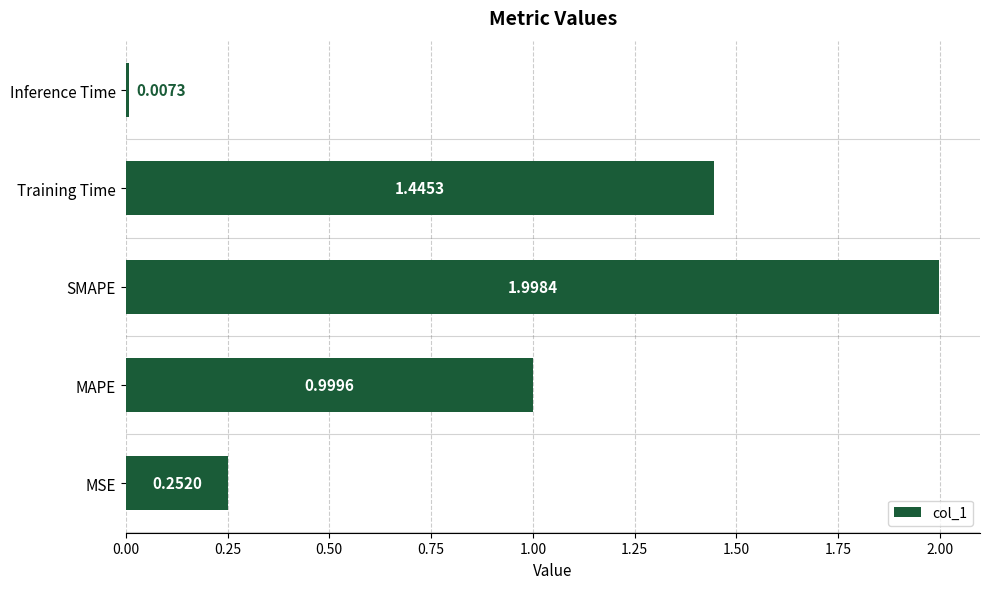

Which has a higher value, MAPE or SMAPE?

SMAPE